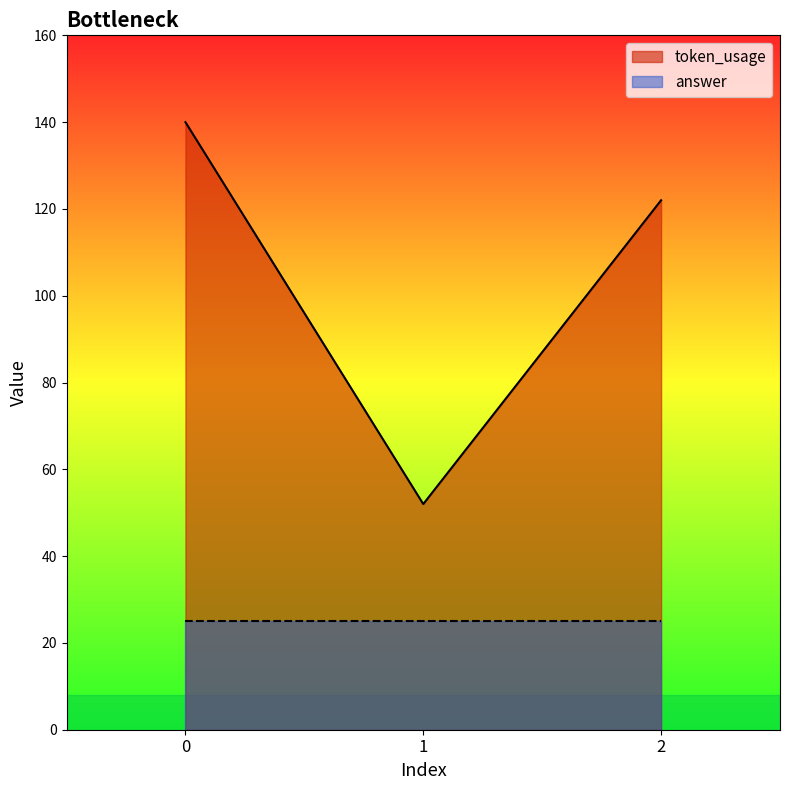

How many data points are above 122?

1